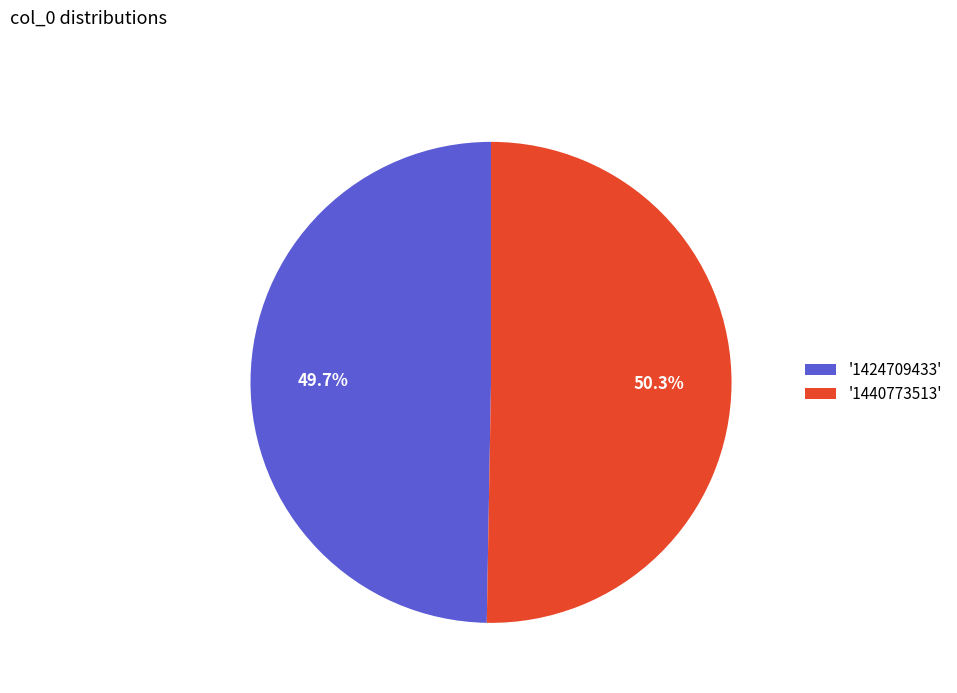

Rank the categories by value from highest to lowest.

'1440773513', '1424709433'